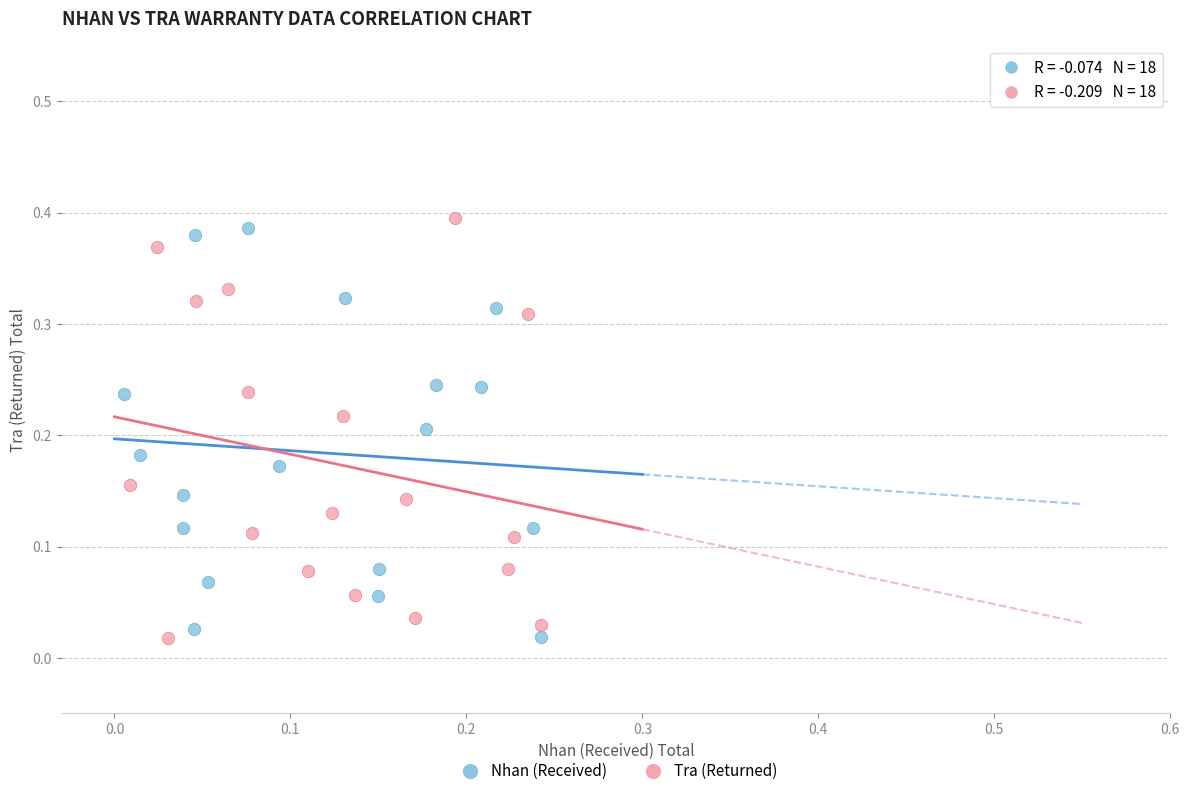

What are all the series names shown in the legend?

Nhan (Received), Tra (Returned)